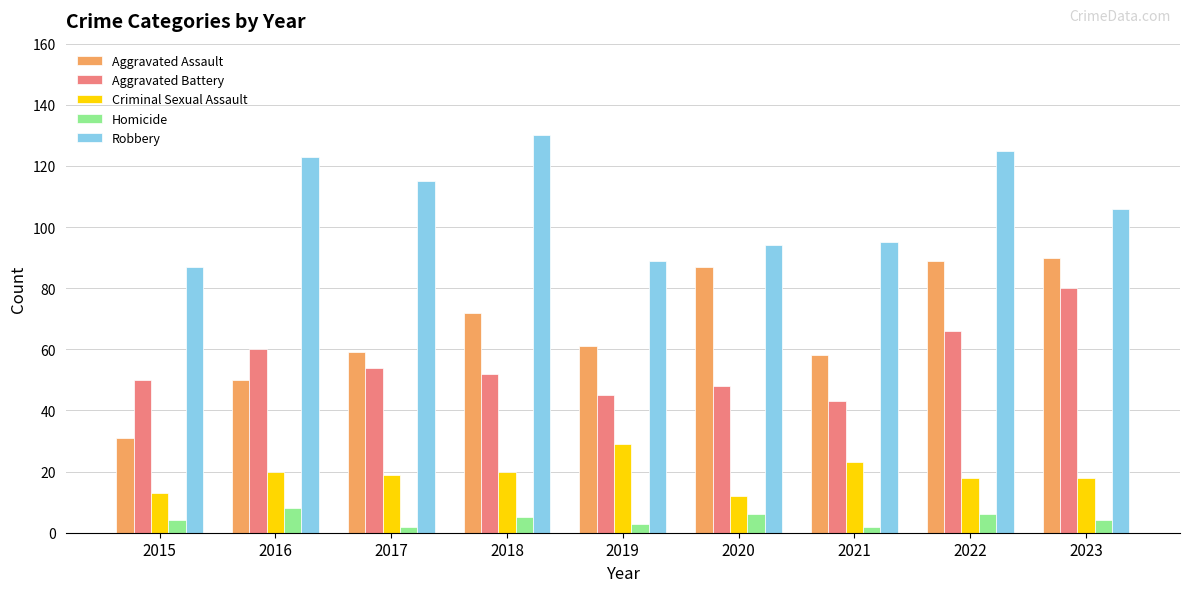

What is the value of the Criminal Sexual Assault bar at the 5th from the left?

29